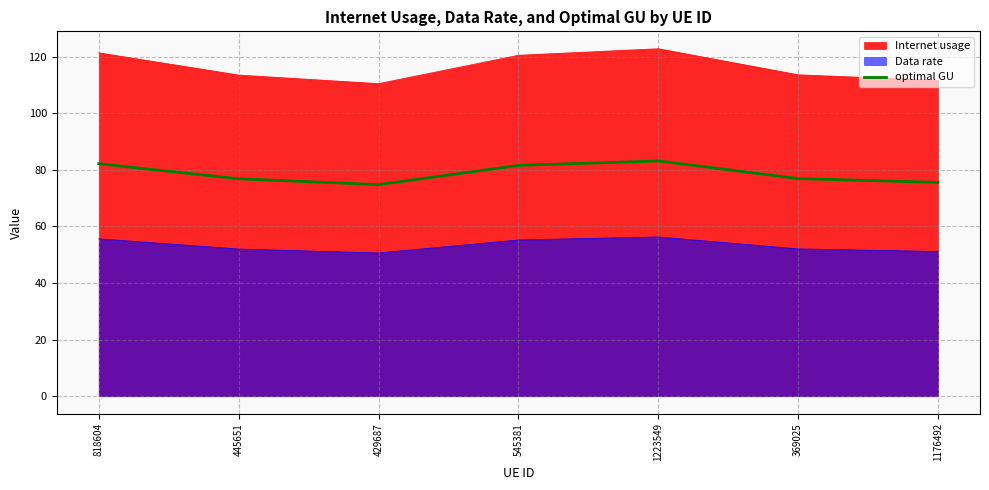

Where is the first local maximum?

1223549